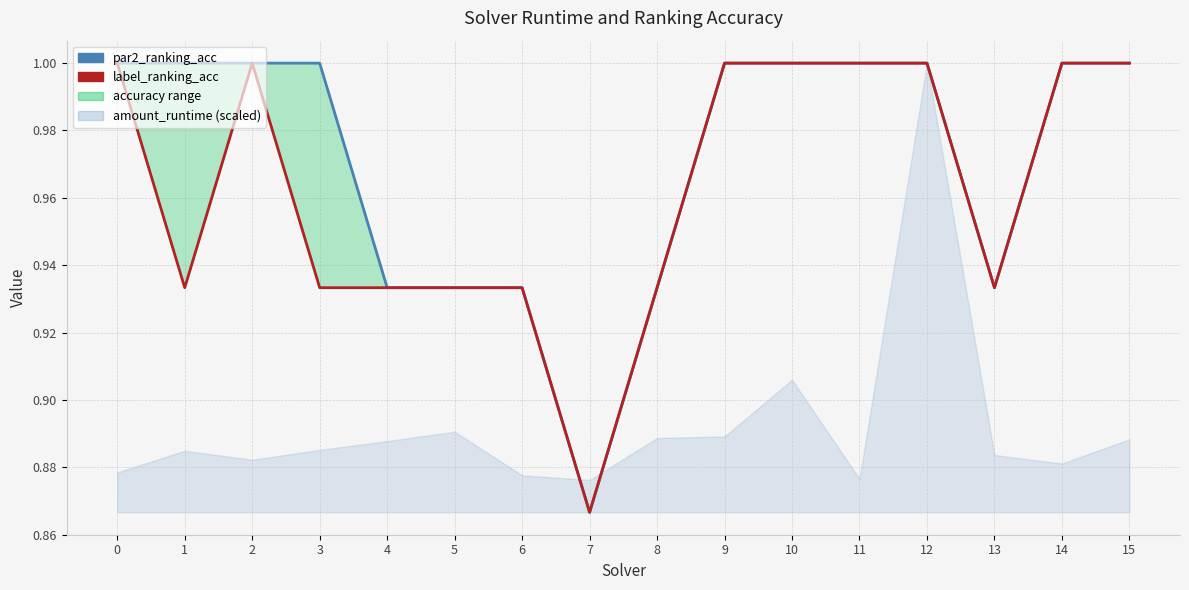

The value of label_ranking_acc at 0 is 1.0. True or false?

True